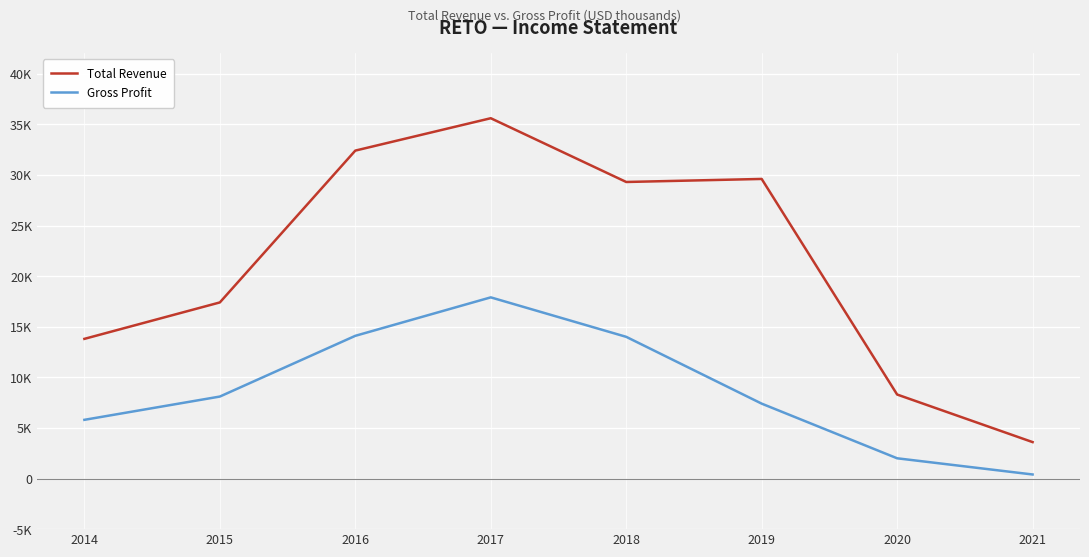

What is the value of the Total Revenue point at the 2nd from the left?

17400